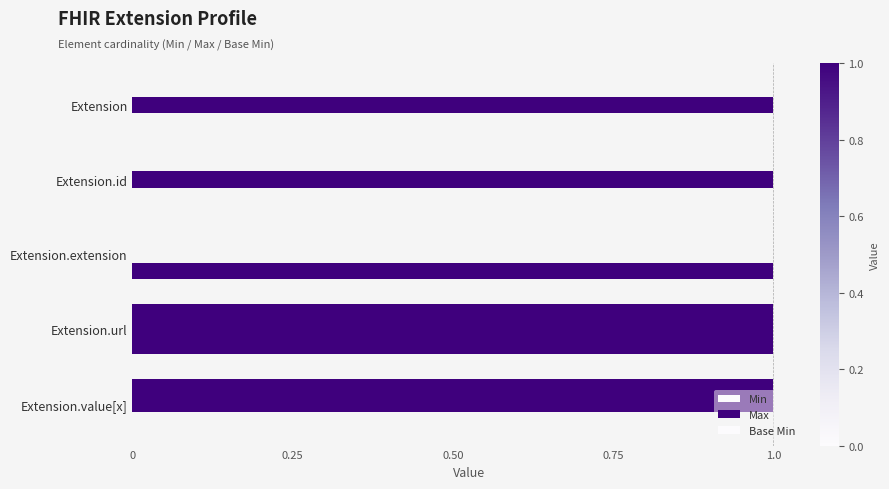

How many series are shown in this chart?

3